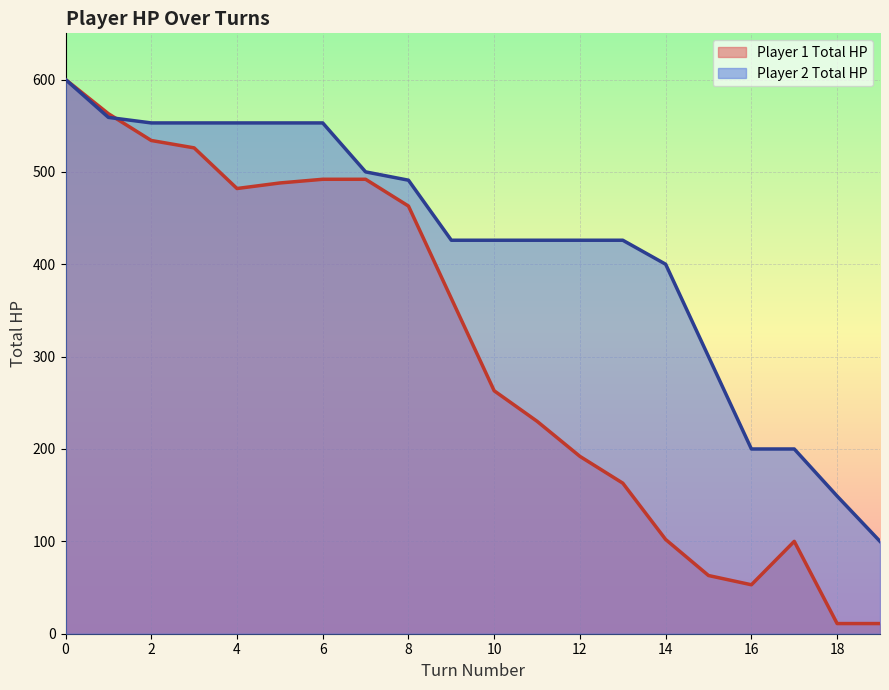

Which has a higher value, 18 or 4?

4